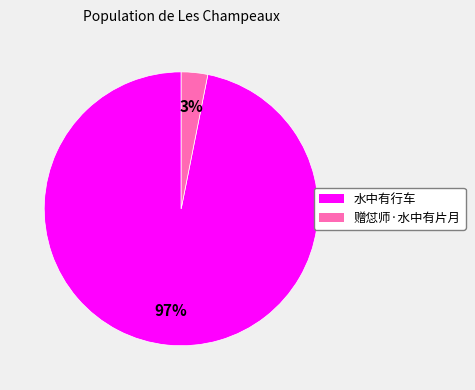

What is the majority slice?

水中有行车